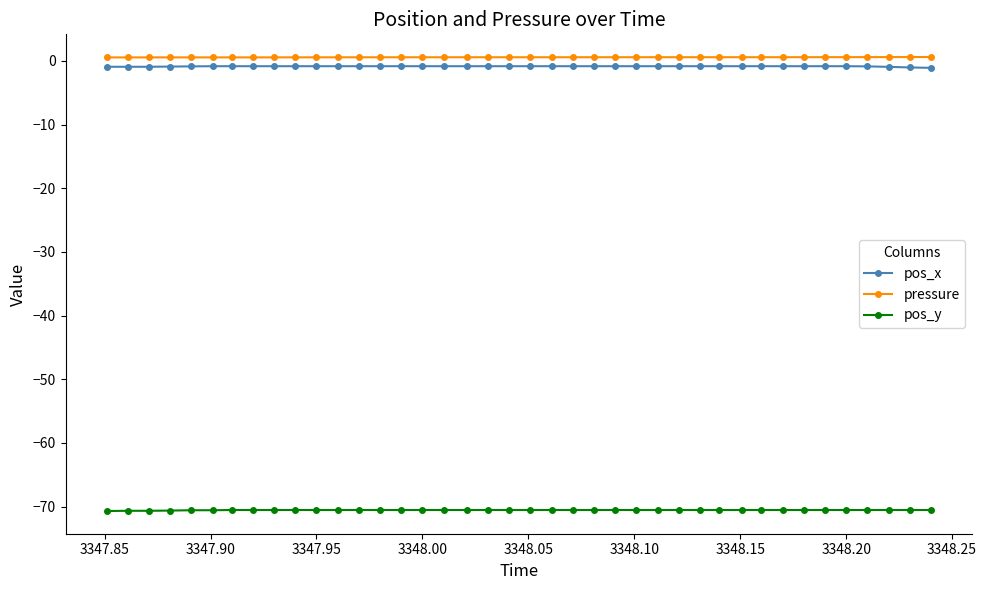

What is the sum of all pos_x values?

-34.5